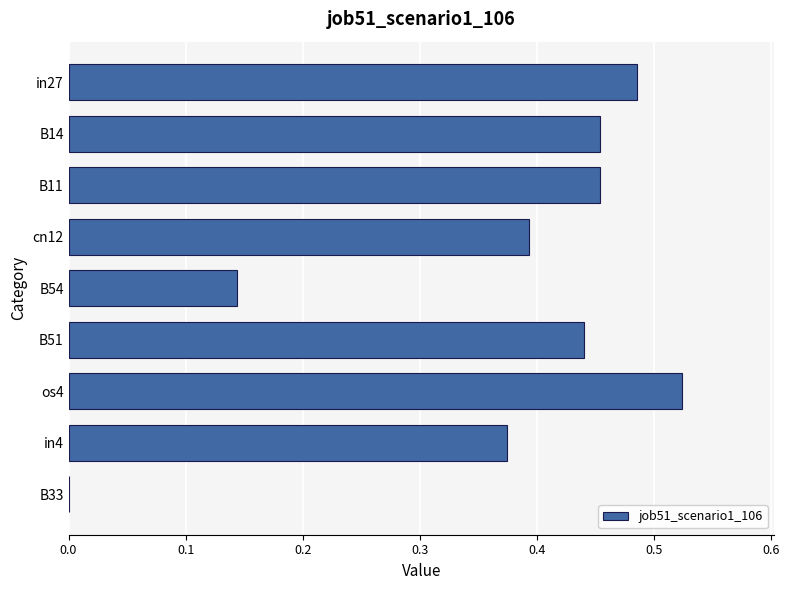

How many categories are shown in the chart?

9